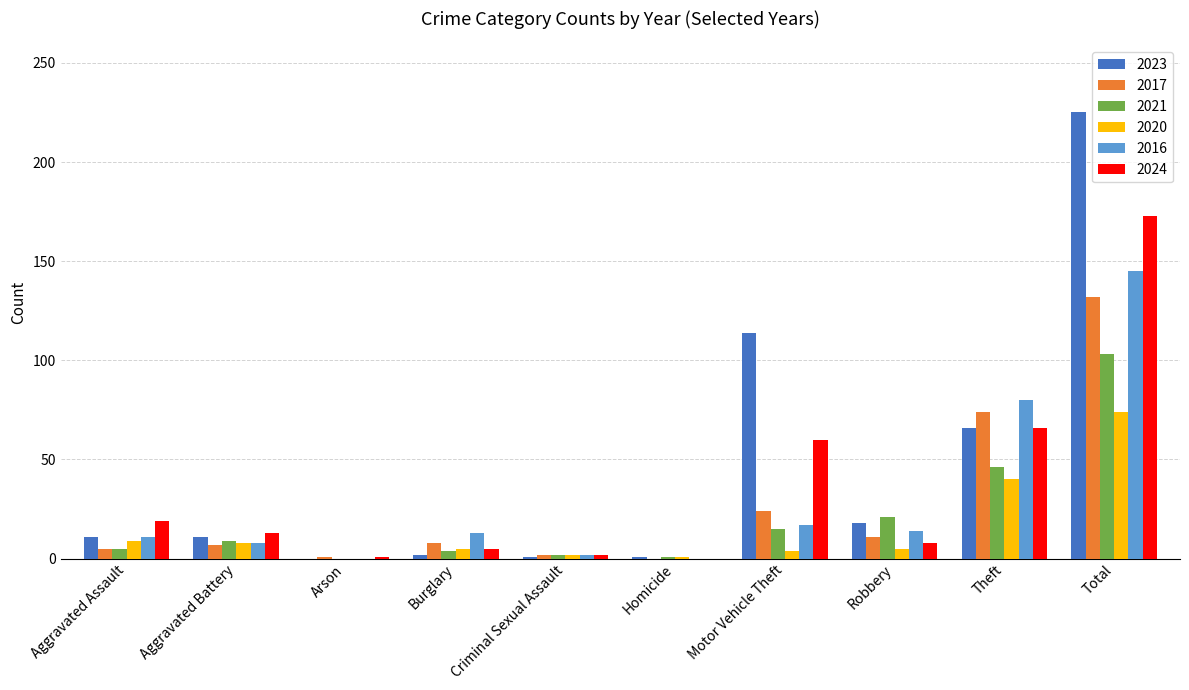

Does the chart contain stacked bars?

No